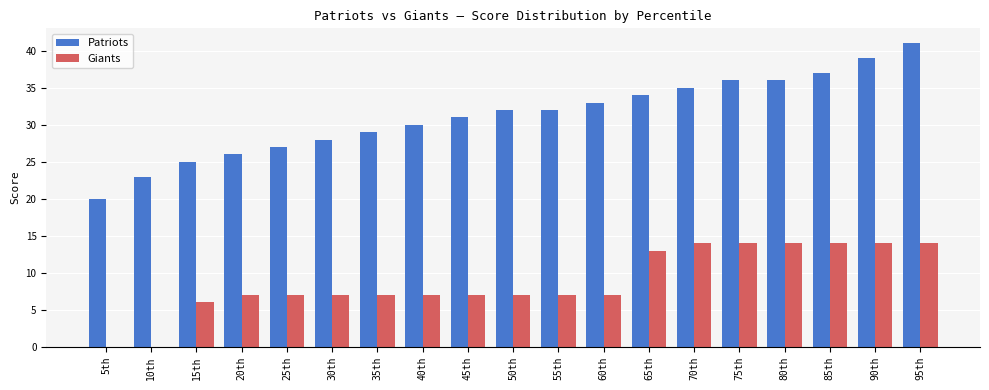

What is the maximum value for Giants?

14